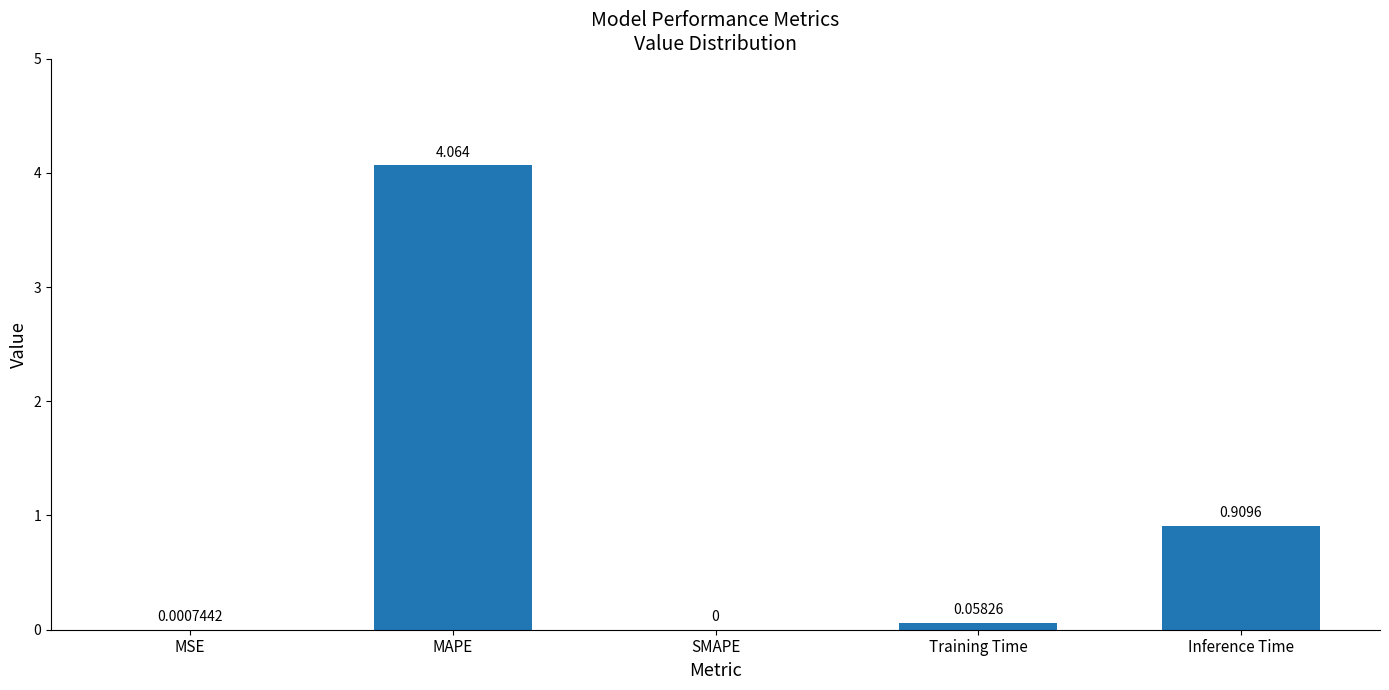

True or false: the data shows 0.0 at MSE.

True